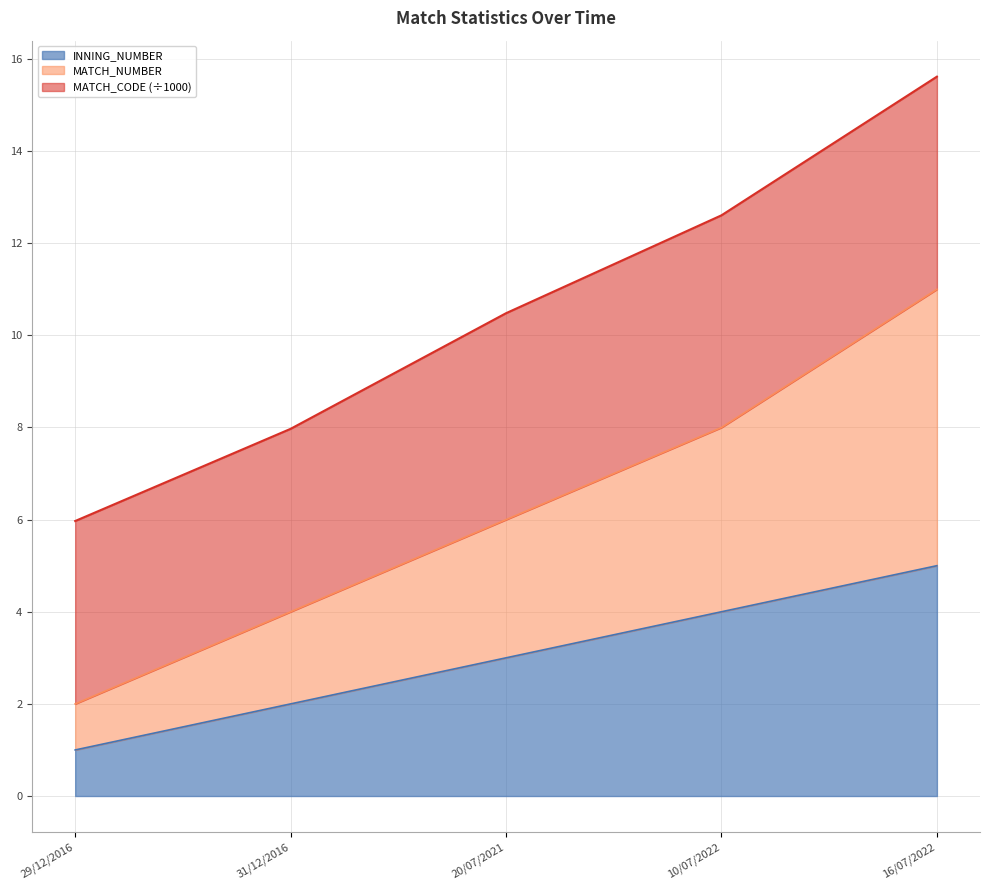

At which category is the sum across all series the highest?

16/07/2022